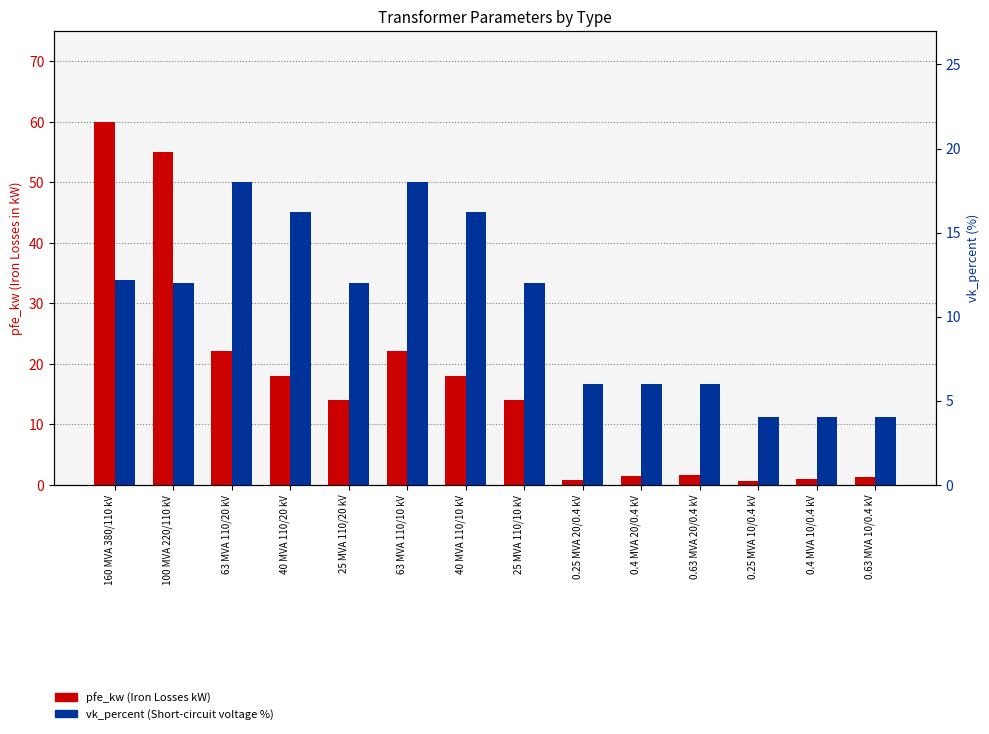

The value of pfe_kw at 25 MVA 110/20 kV is 14.0. True or false?

True